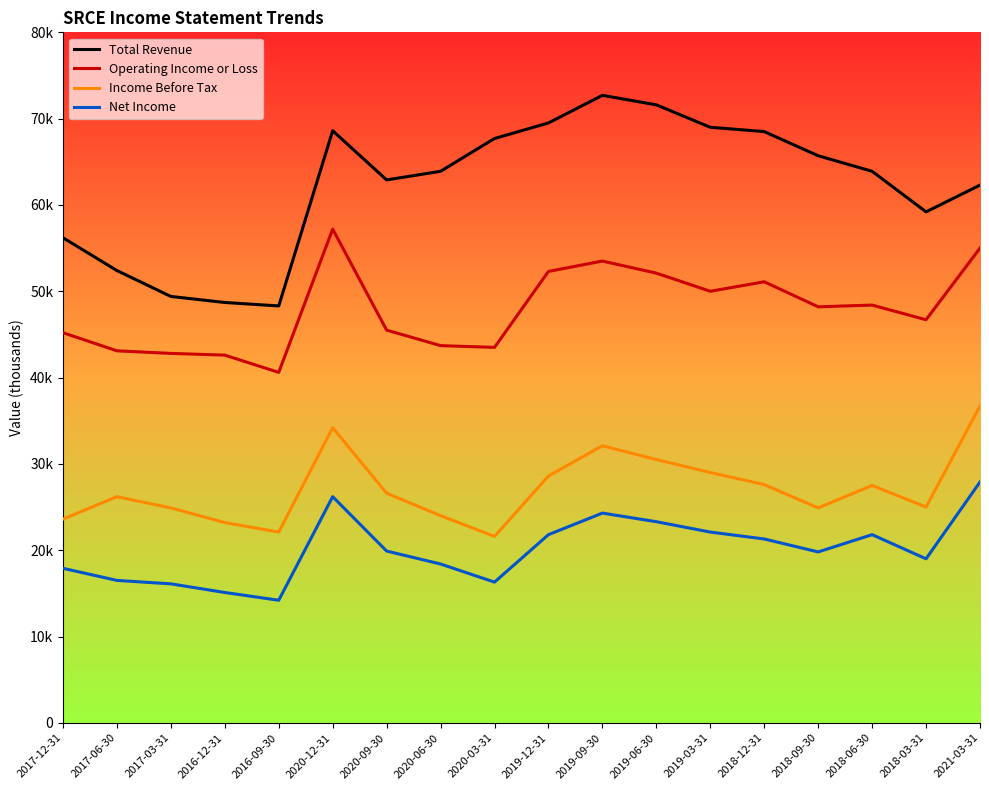

What are all the series names shown in the legend?

Total Revenue, Operating Income or Loss, Income Before Tax, Net Income